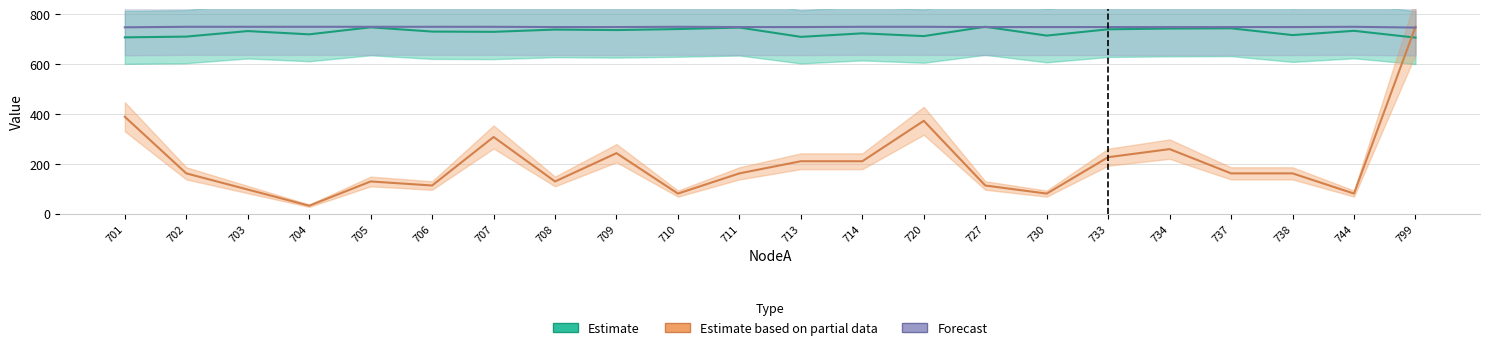

At how many categories does at least one series exceed 455?

22